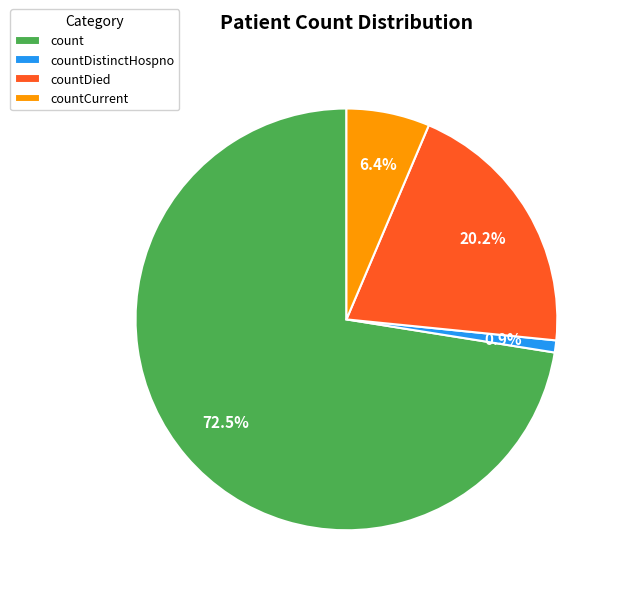

Count the number of slices in the pie.

4